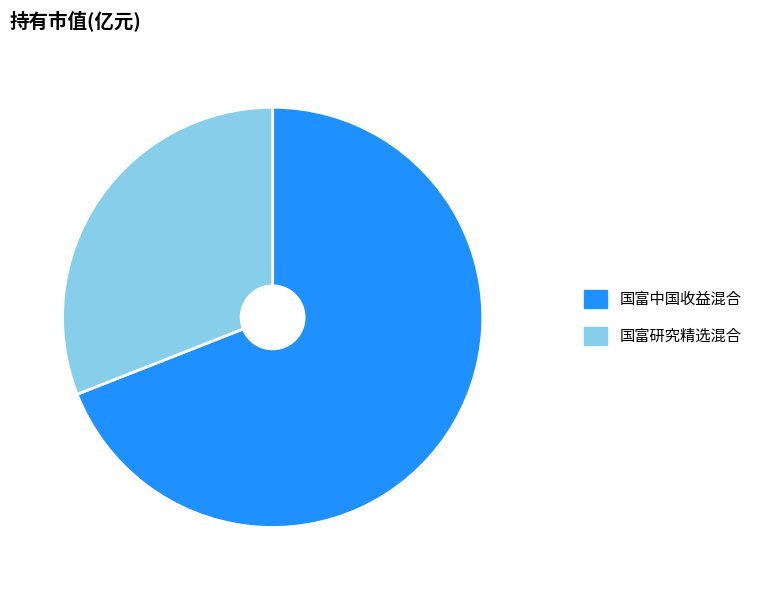

Which category has the biggest portion of the pie?

国富中国收益混合